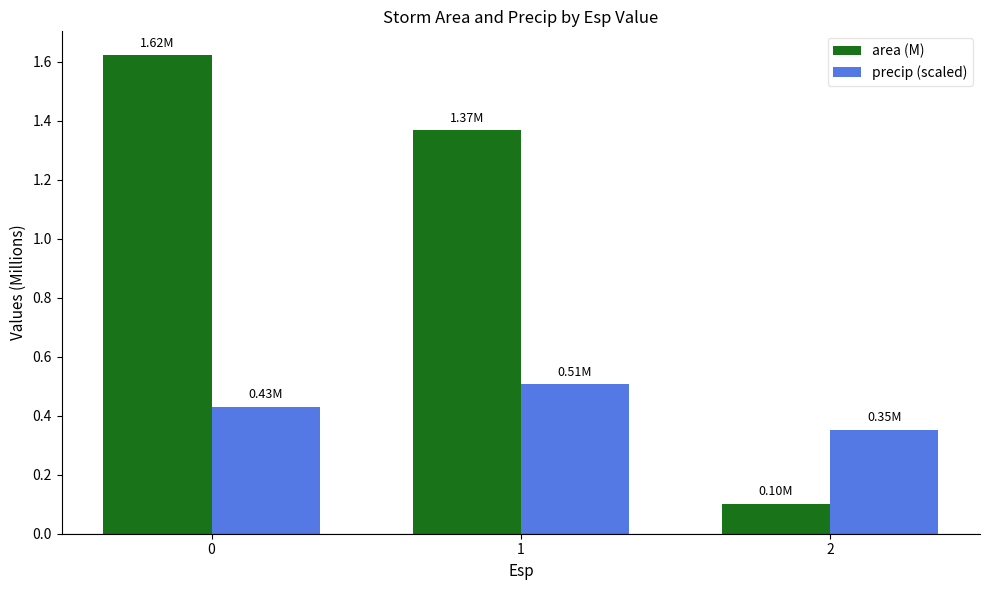

Is the value of area (M) at 2 greater than the value of precip (scaled) at 0?

No